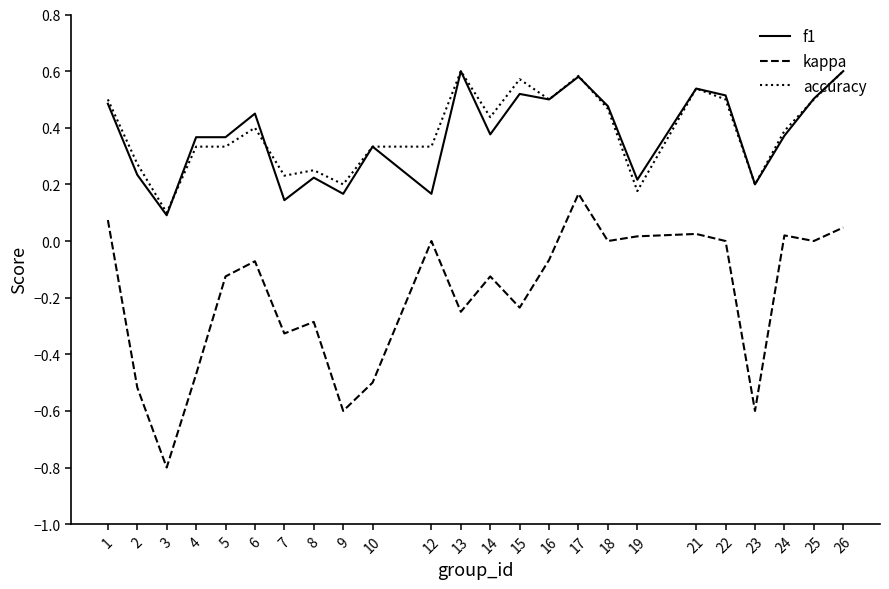

Which series has the largest range (max minus min)?

kappa